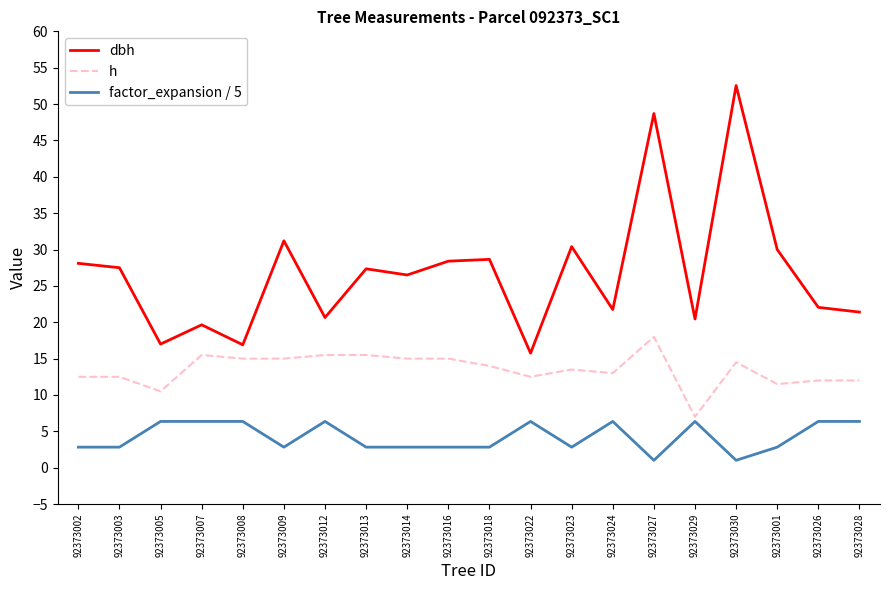

Which series has the widest spread of values?

dbh